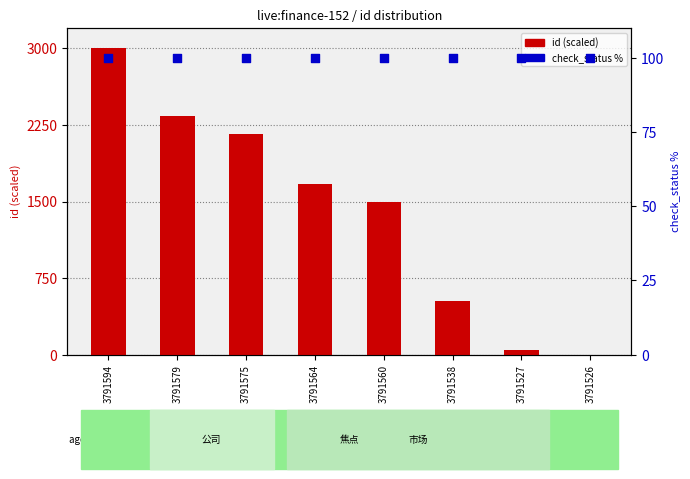

Which series has the largest total across all categories?

id (scaled)